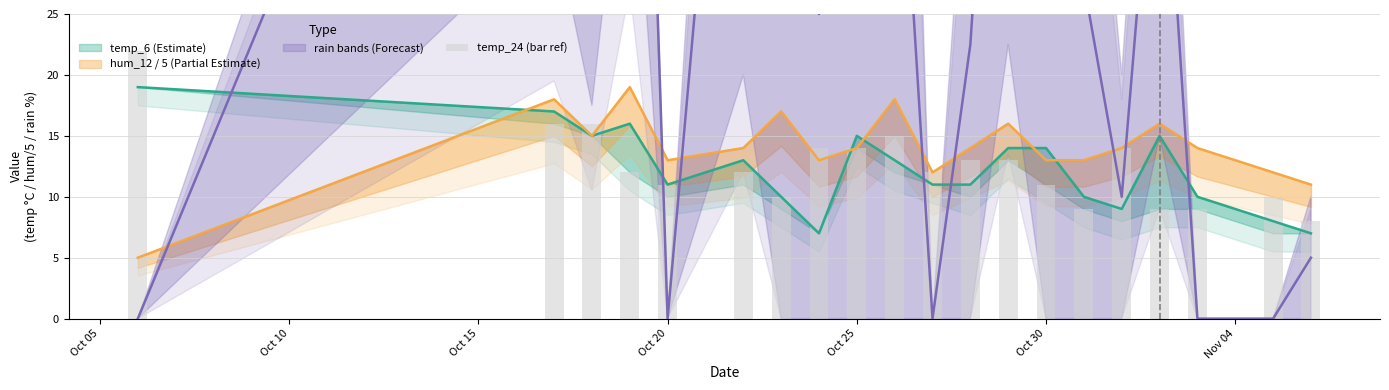

How many categories are shown in the chart?

20